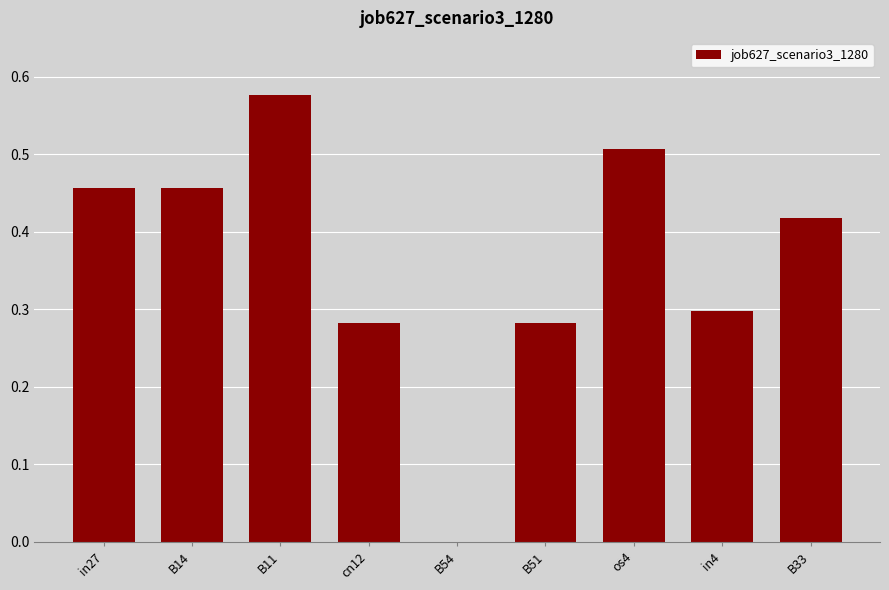

Which category has the highest value across all series?

B11